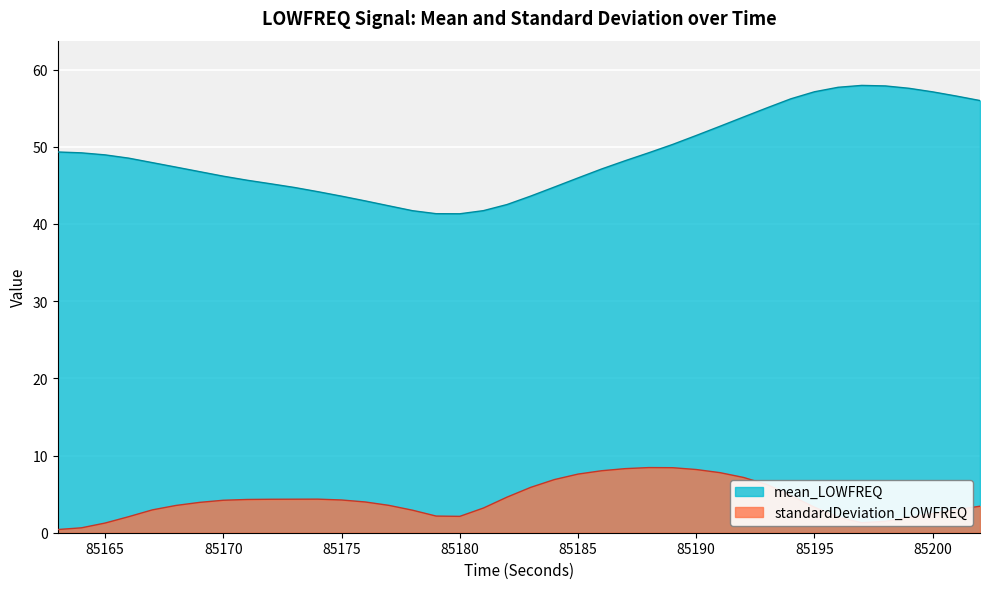

Rank the series at 85174 from lowest to highest value.

standardDeviation_LOWFREQ, mean_LOWFREQ